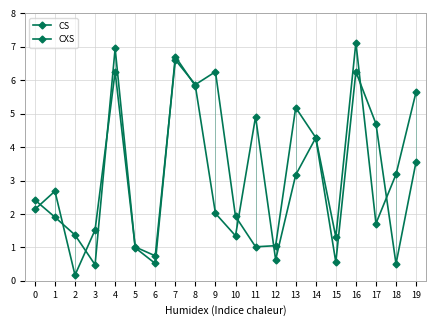

How many categories are shown in the chart?

20